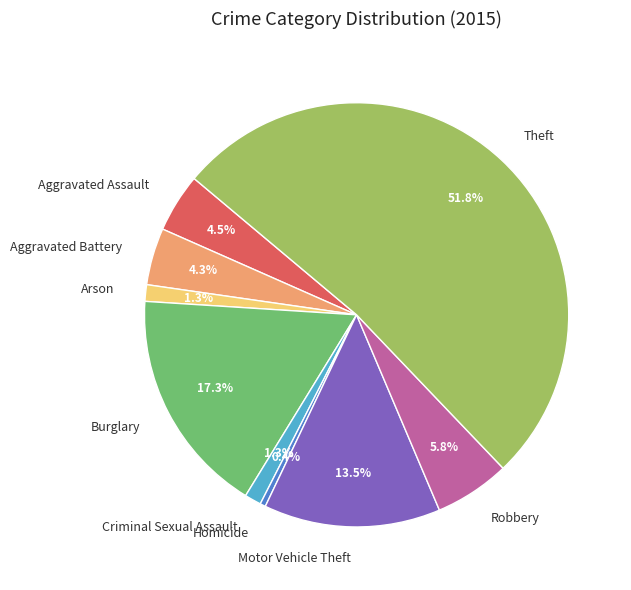

Does any single category account for the majority?

Yes